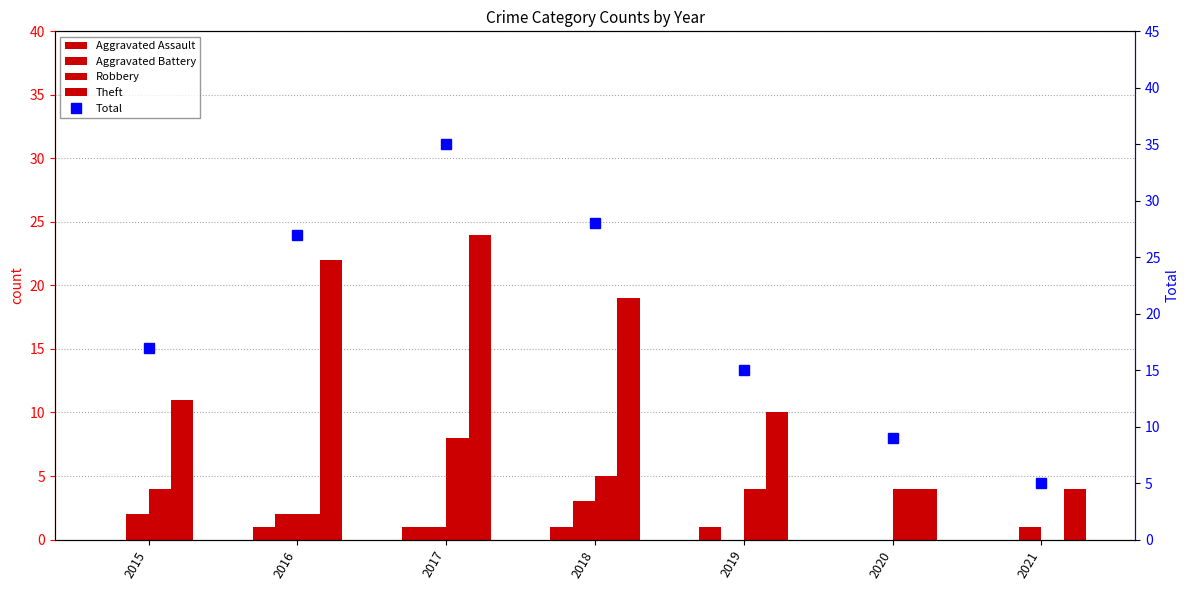

Is the value of Robbery at 2017 greater than the value of Aggravated Battery at 2015?

Yes